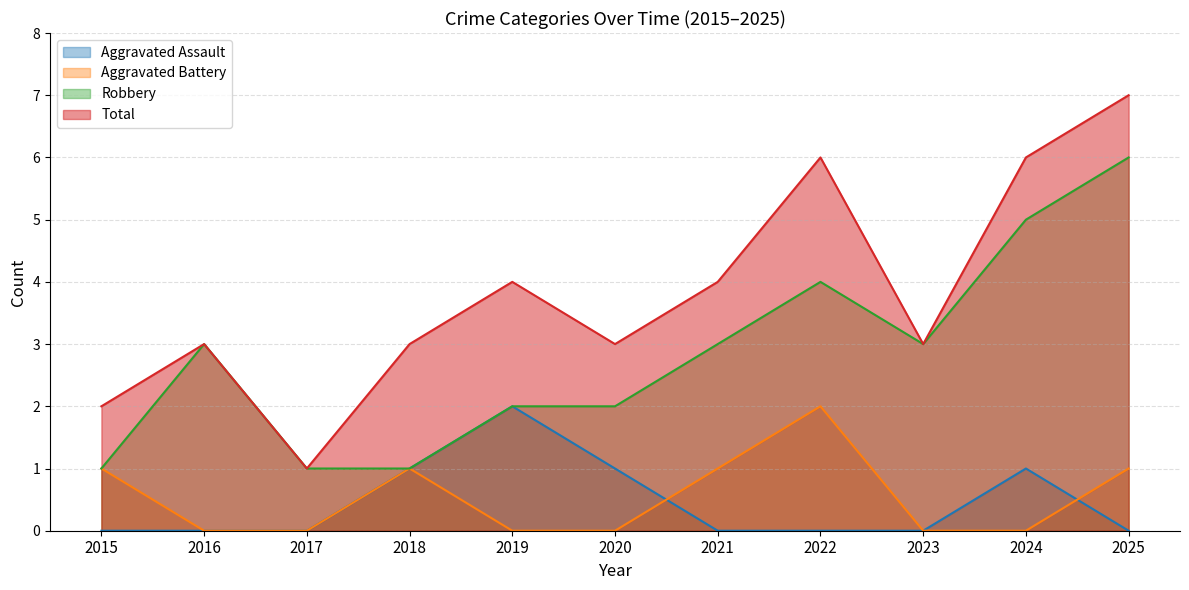

In Aggravated Battery, how many points are higher than both neighbors (excluding endpoints)?

2